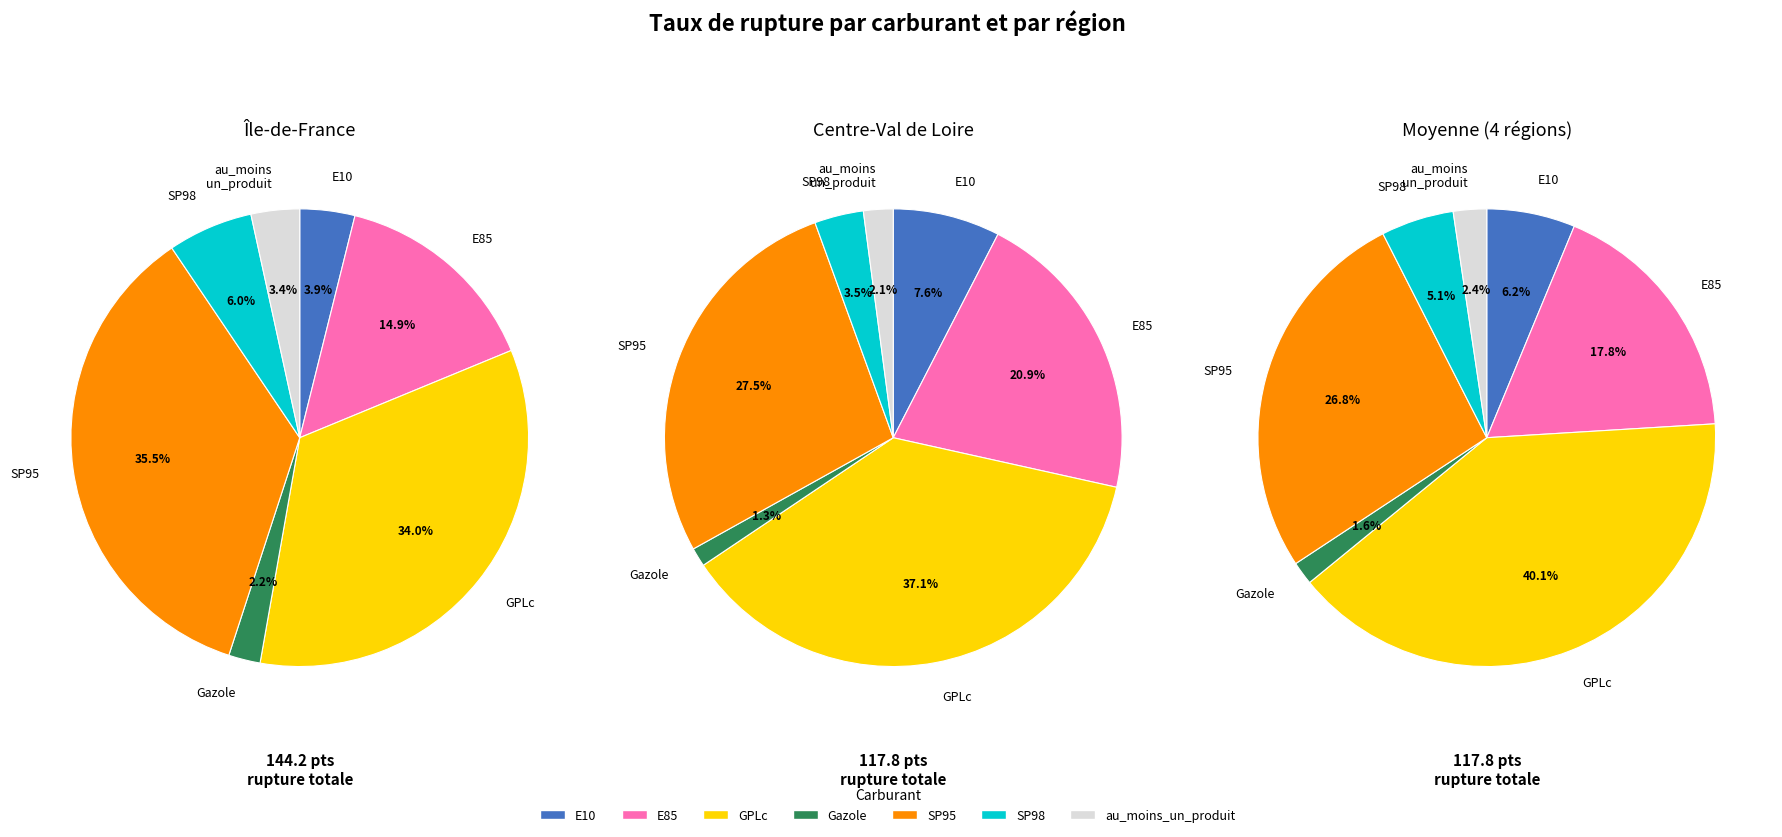

Rank the categories by value from lowest to highest.

Gazole, au_moins_un_produit, SP98, E10, E85, SP95, GPLc